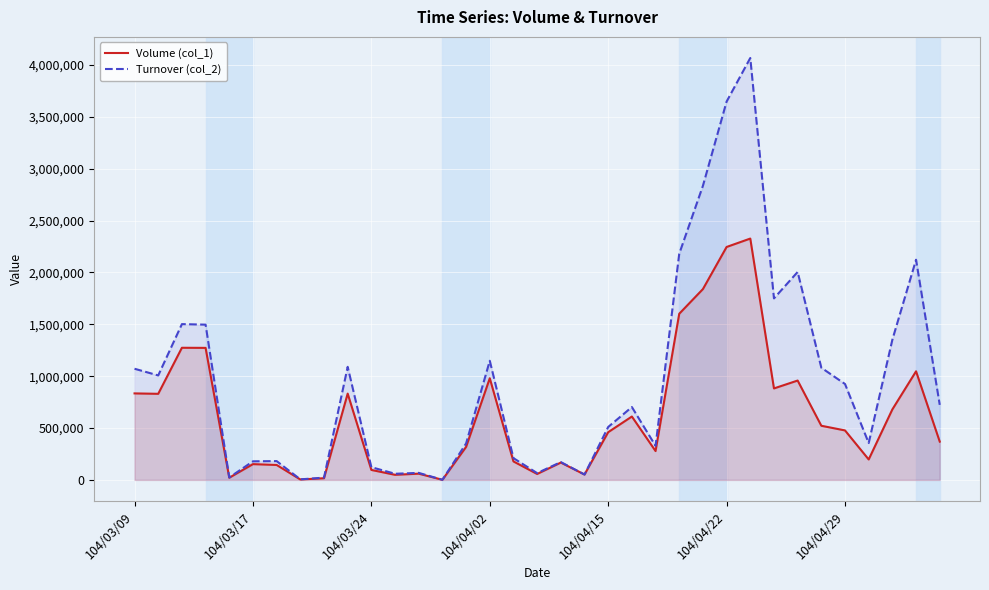

What is the smallest value displayed?

1000